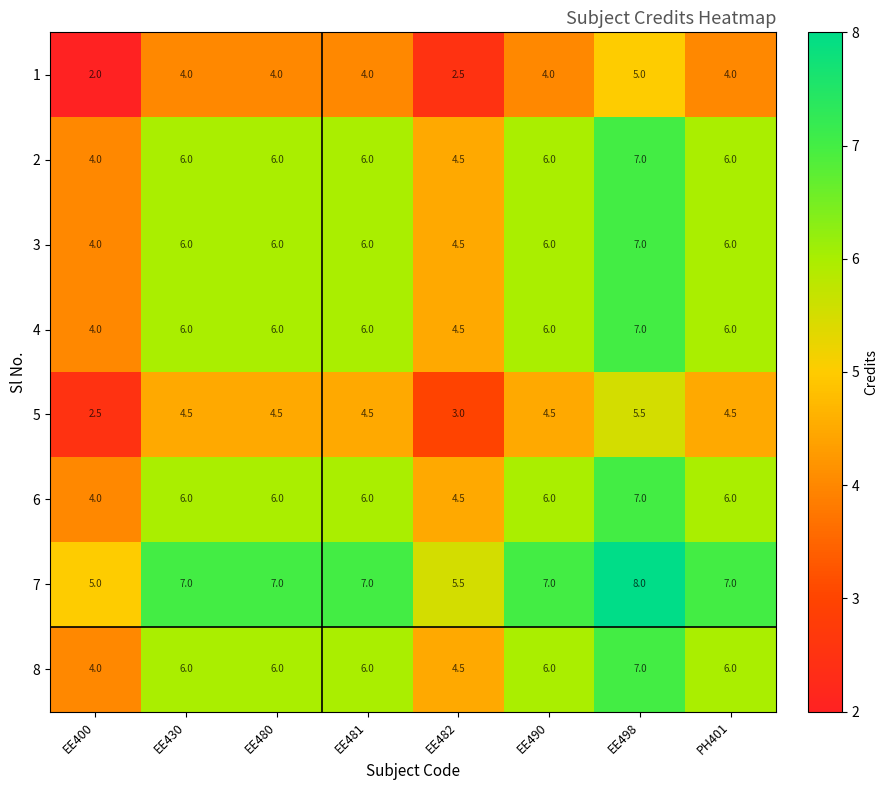

How many 1 values are between 4 and 5?

6